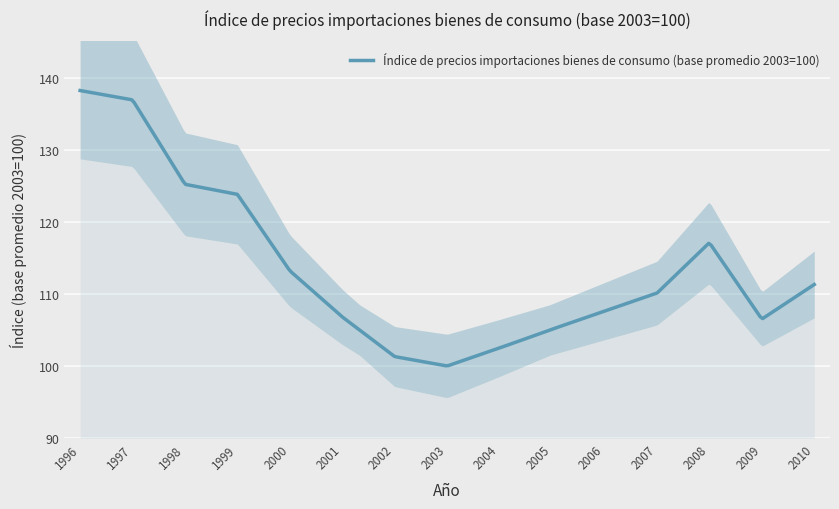

Rank the categories by value from highest to lowest.

1996, 1997, 1998, 1999, 2008, 2000, 2010, 2007, 2006, 2001, 2009, 2005, 2004, 2002, 2003